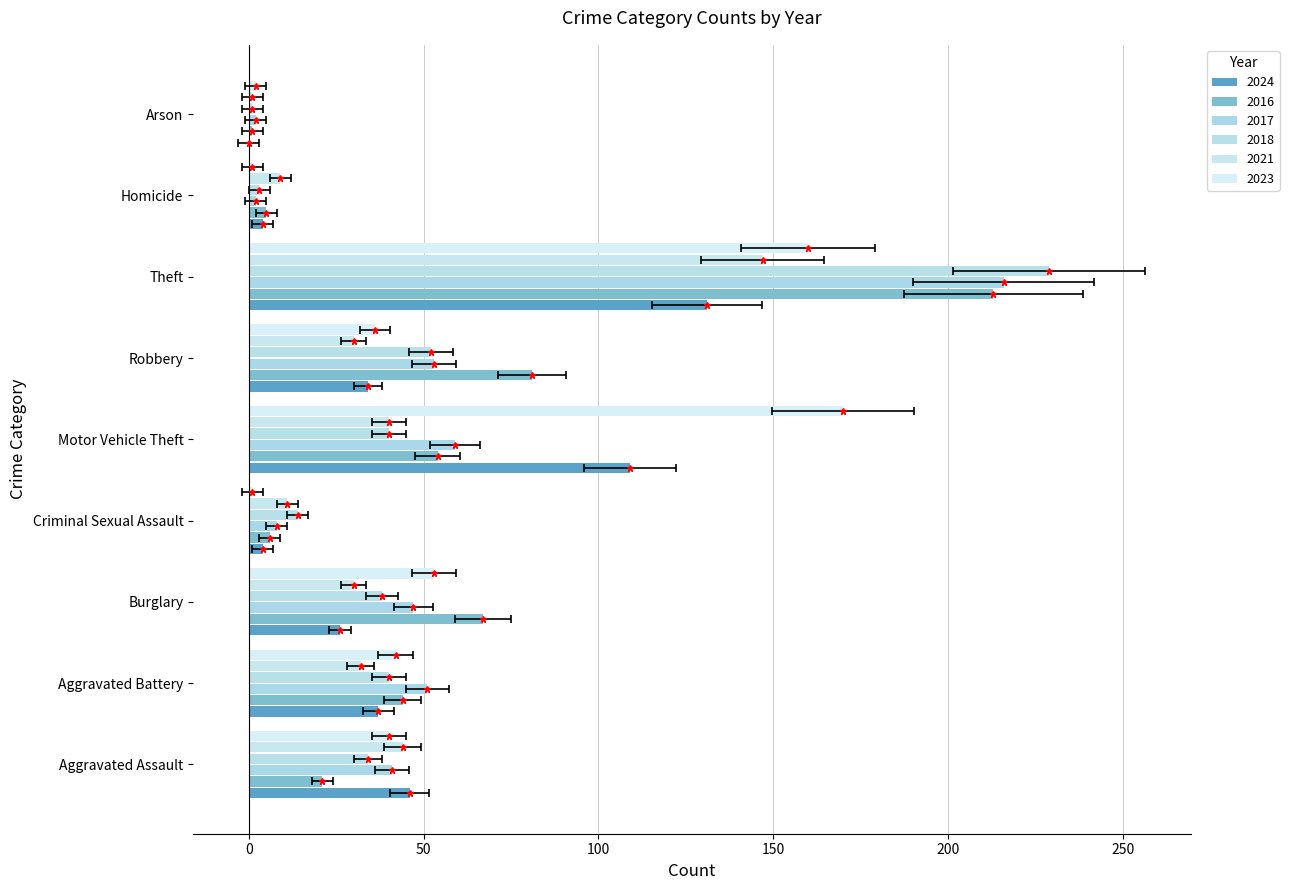

Which has a higher value, Motor Vehicle Theft or Criminal Sexual Assault?

Motor Vehicle Theft